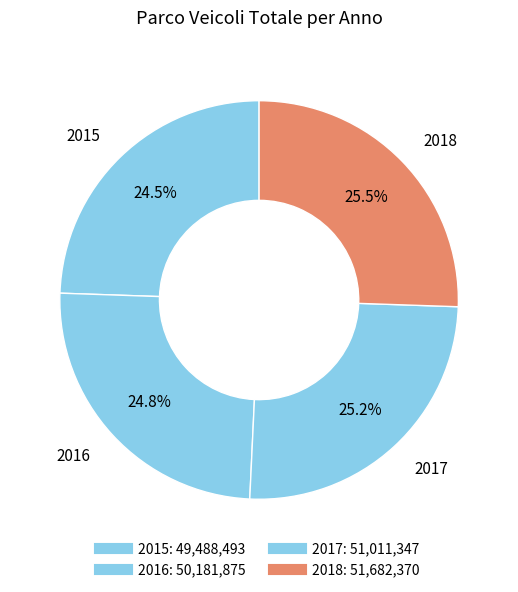

How many slices are in this pie chart?

4